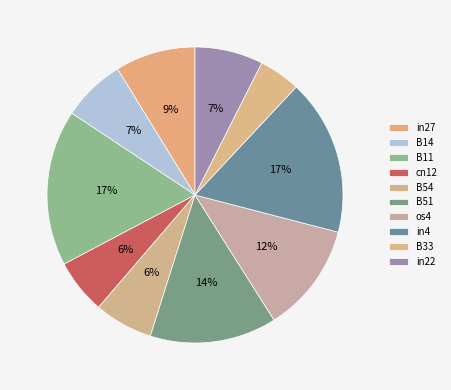

How many slices are in this pie chart?

10